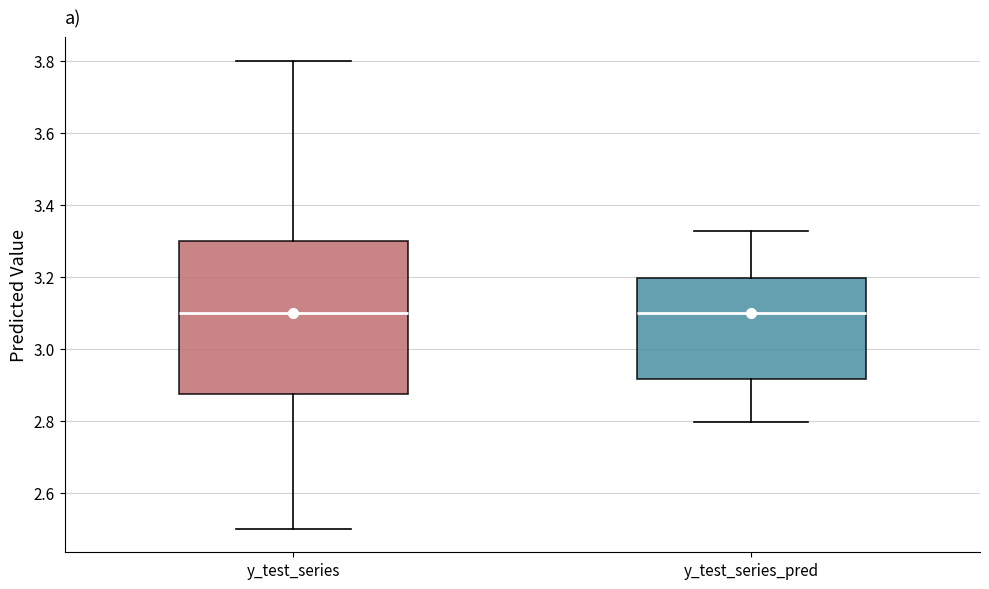

Reading left to right, transcribe this box plot: for each box, give where its median line is, the range the box spans, and where its two whiskers end, as read against the y-axis. The values are not printed on the chart, so give them approximately, as read against the axis.

y_test_series: median 3.10, box 2.88 to 3.30, whiskers 2.50 to 3.80
y_test_series_pred: median 3.10, box 2.92 to 3.20, whiskers 2.80 to 3.32